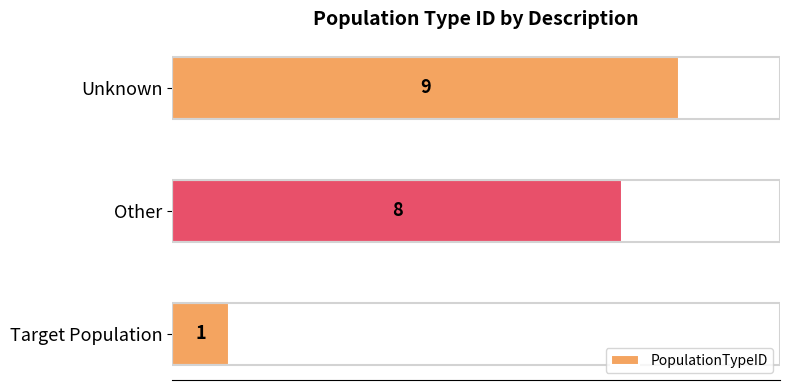

Approximately how many times larger is the value at Other compared to Unknown?

0.9